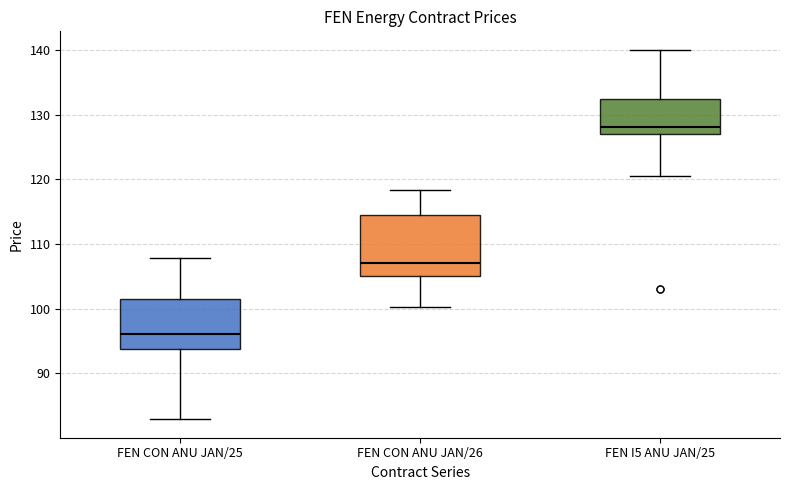

Which box is the tallest, from its lower edge to its upper edge?

FEN CON ANU JAN/26